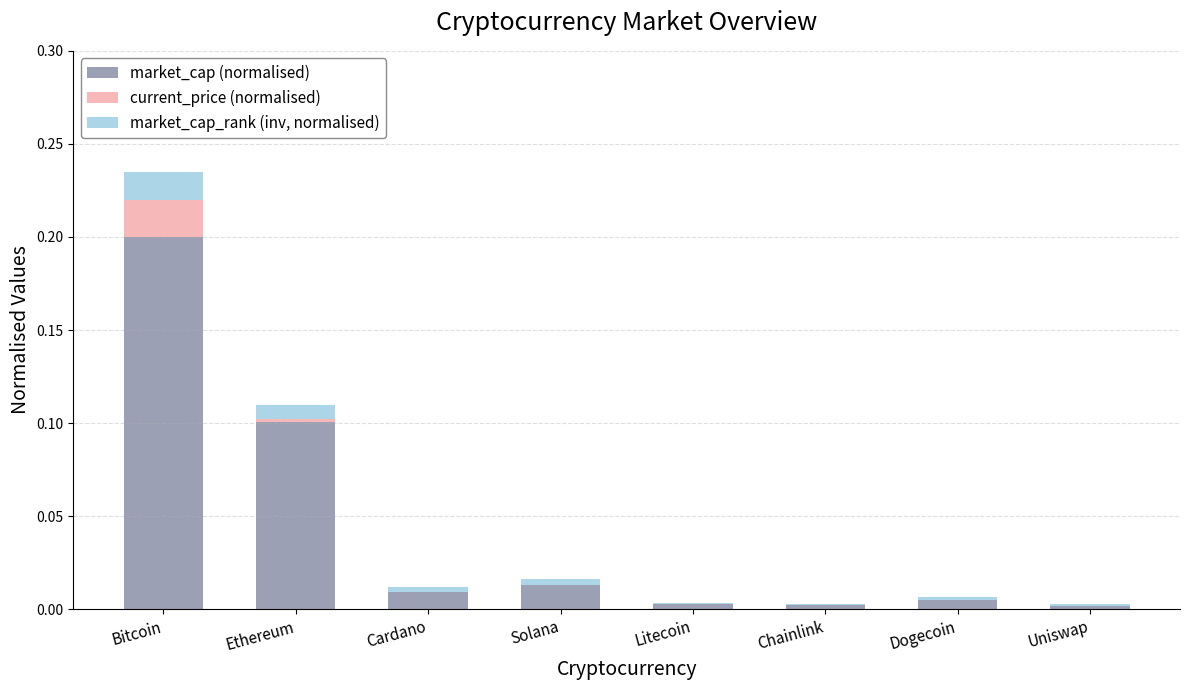

True or false: market_cap (normalised) has a value of 0.0 at Litecoin.

True